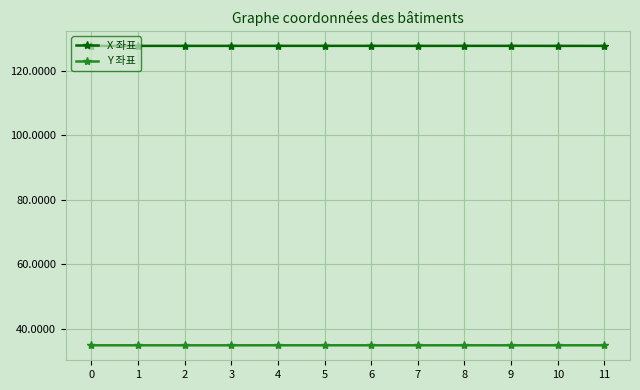

What is the value of the Y 좌표 point at the 9th from the left?

34.9